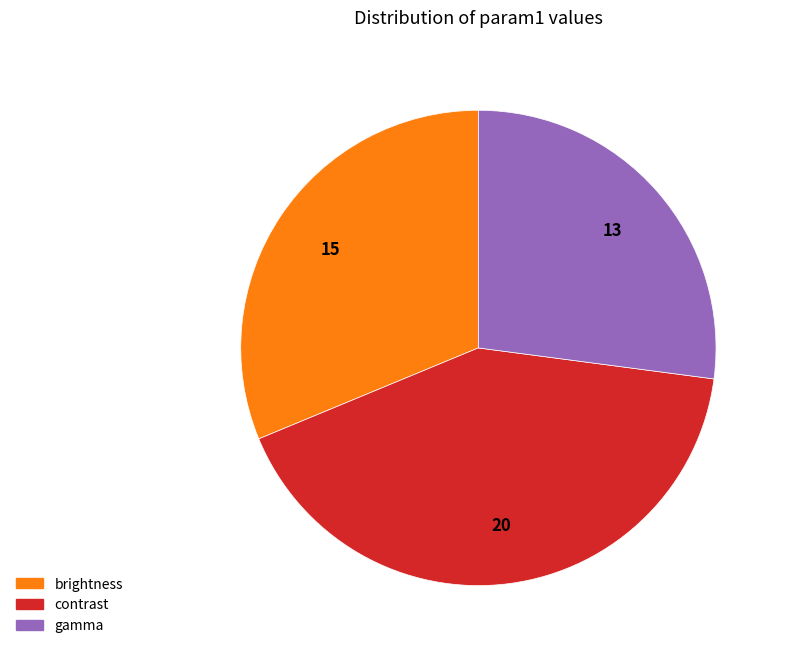

Which slice is the largest?

contrast